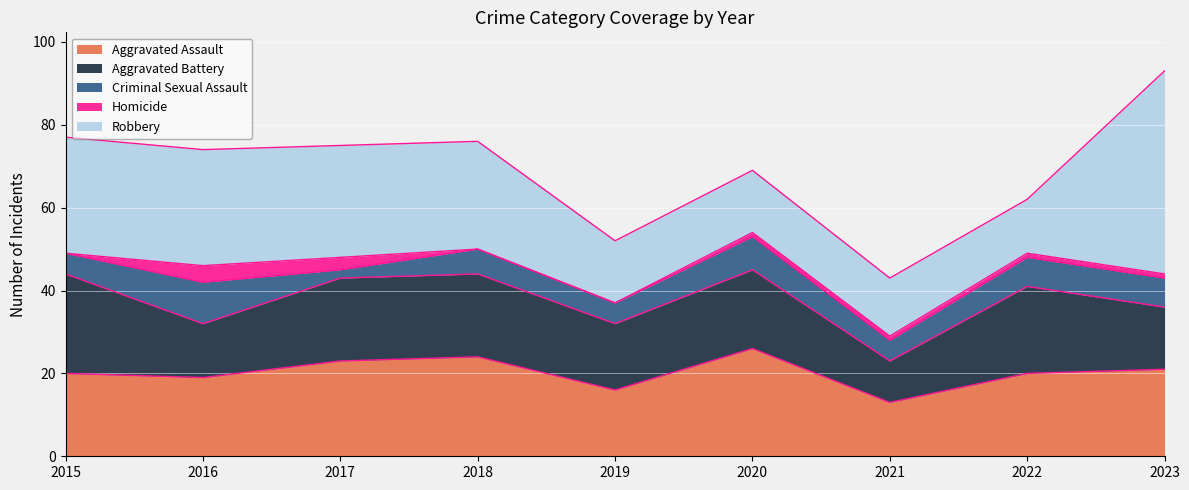

How many lines are shown in the chart?

5